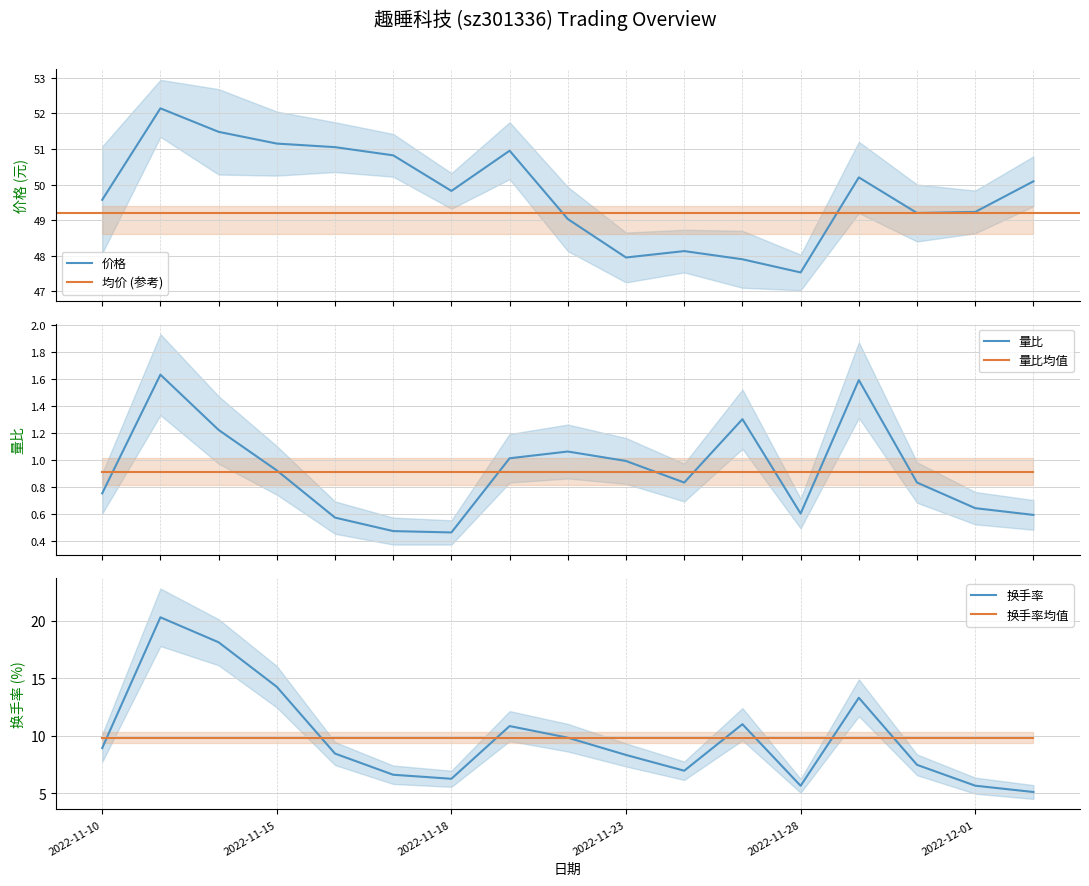

What is the maximum value shown in the chart?

52.1